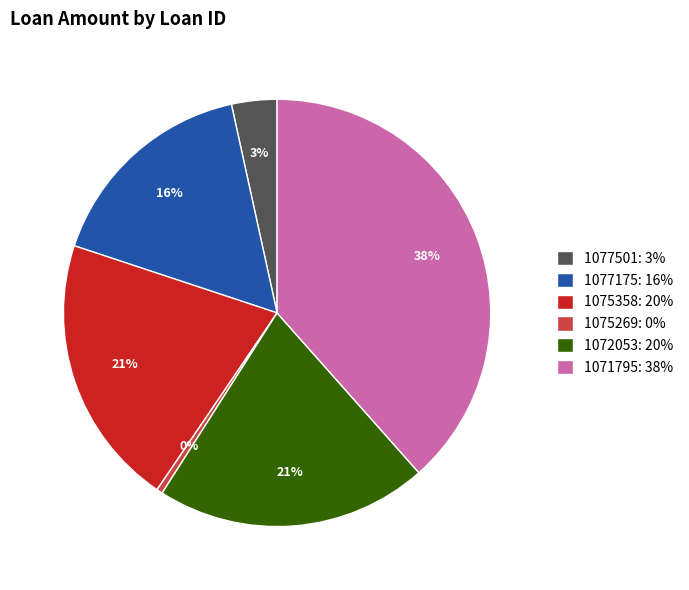

Count the number of slices in the pie.

6